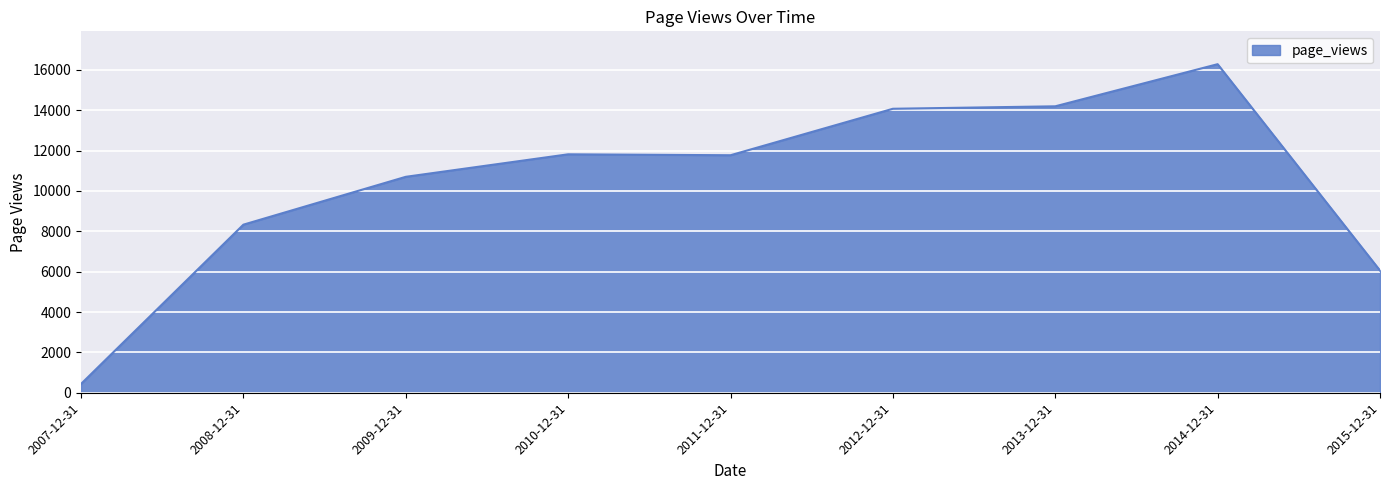

What is the ratio of the value at 2012-12-31 to the value at 2008-12-31?

1.7